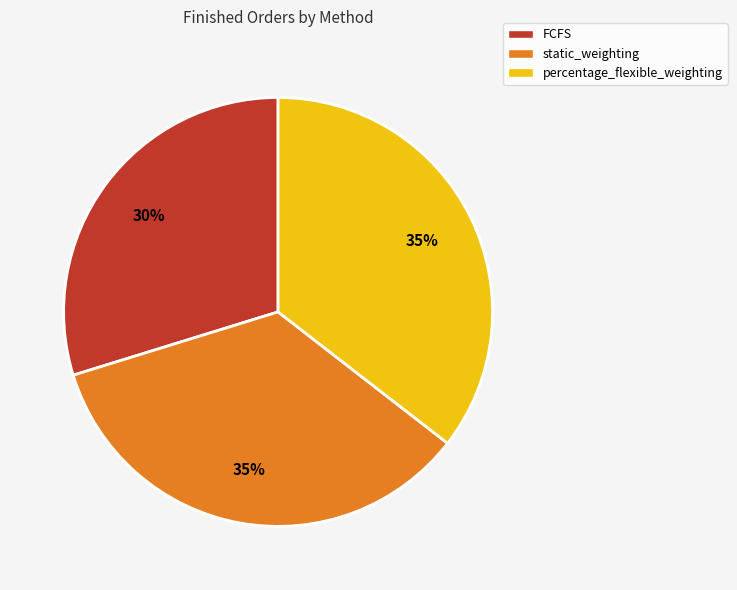

How many segments does this pie chart have?

3